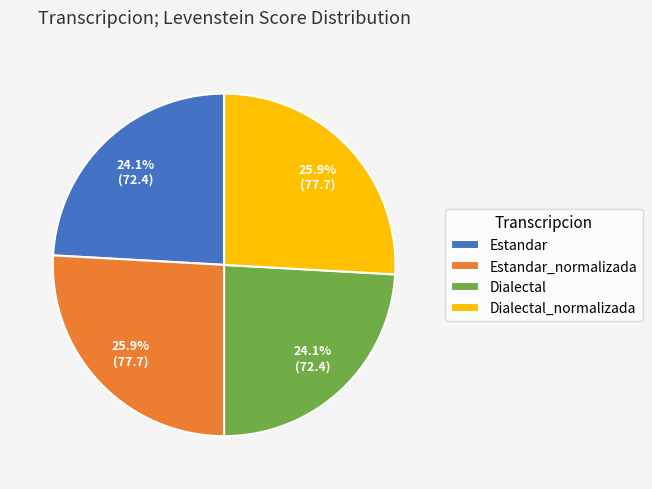

What percentage is NOT represented by Estandar_normalizada?

74.1%